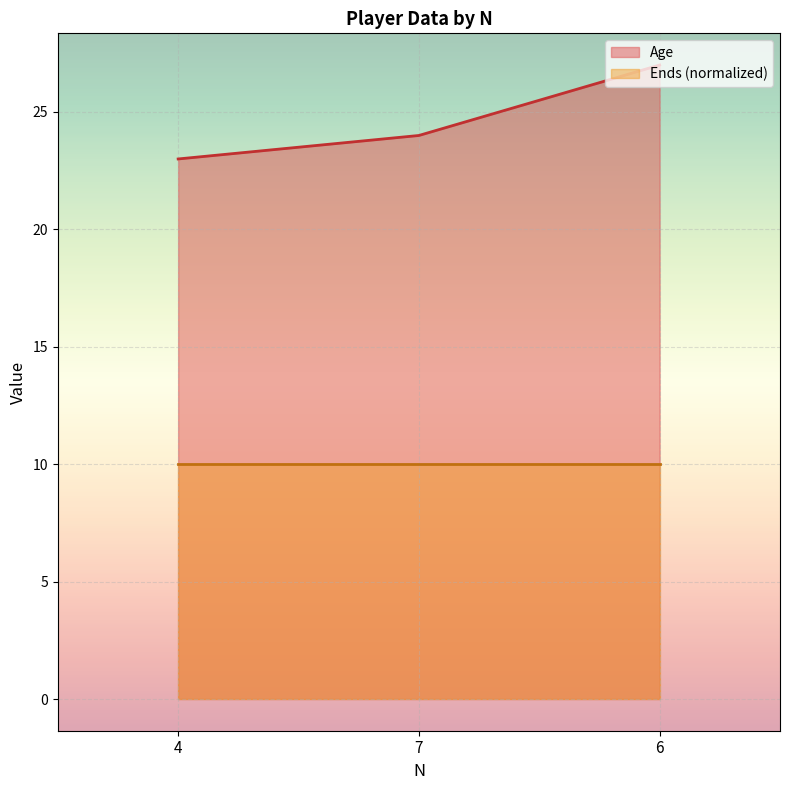

List the labels in order of value, largest first.

6, 7, 4